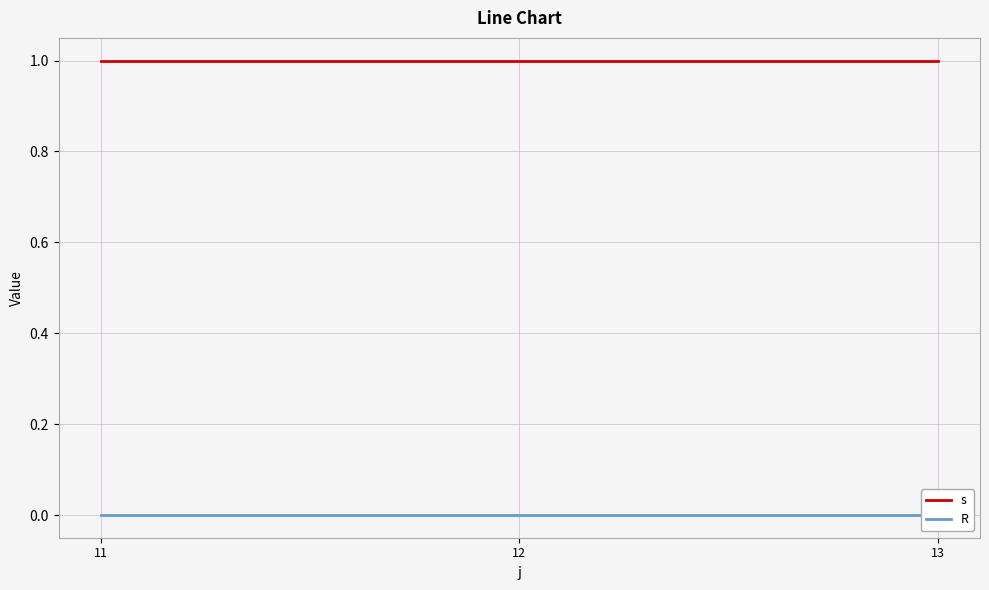

Is it true that s equals 0 at 13?

False